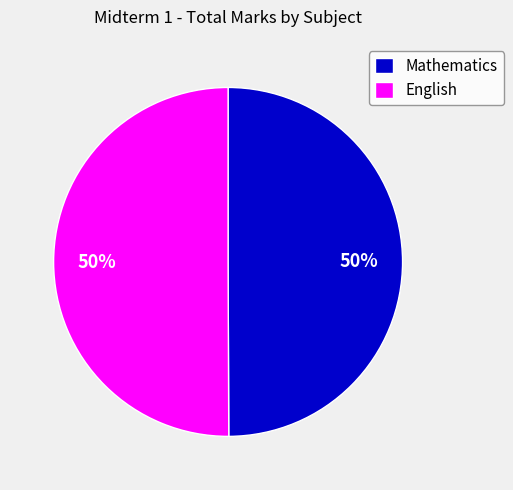

To the nearest percent, what is the combined percentage of Mathematics and English?

100%